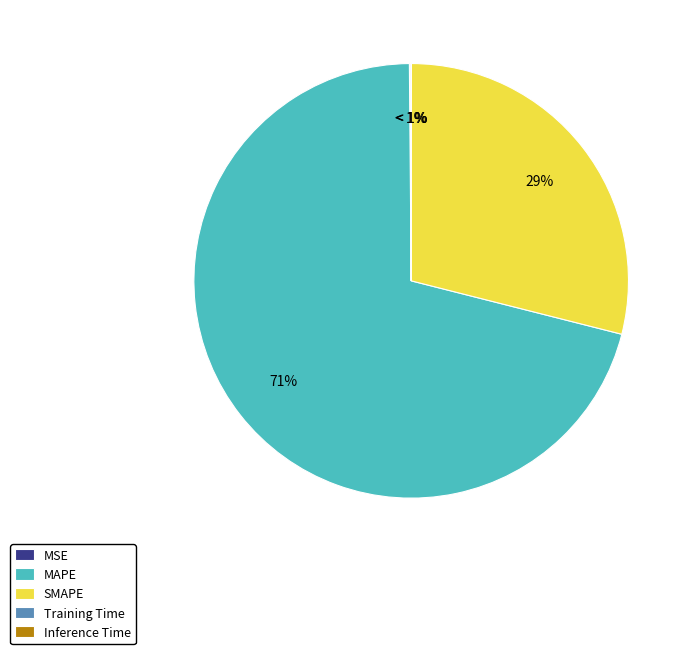

To the nearest percent, what is the combined percentage of Inference Time and MAPE?

71%